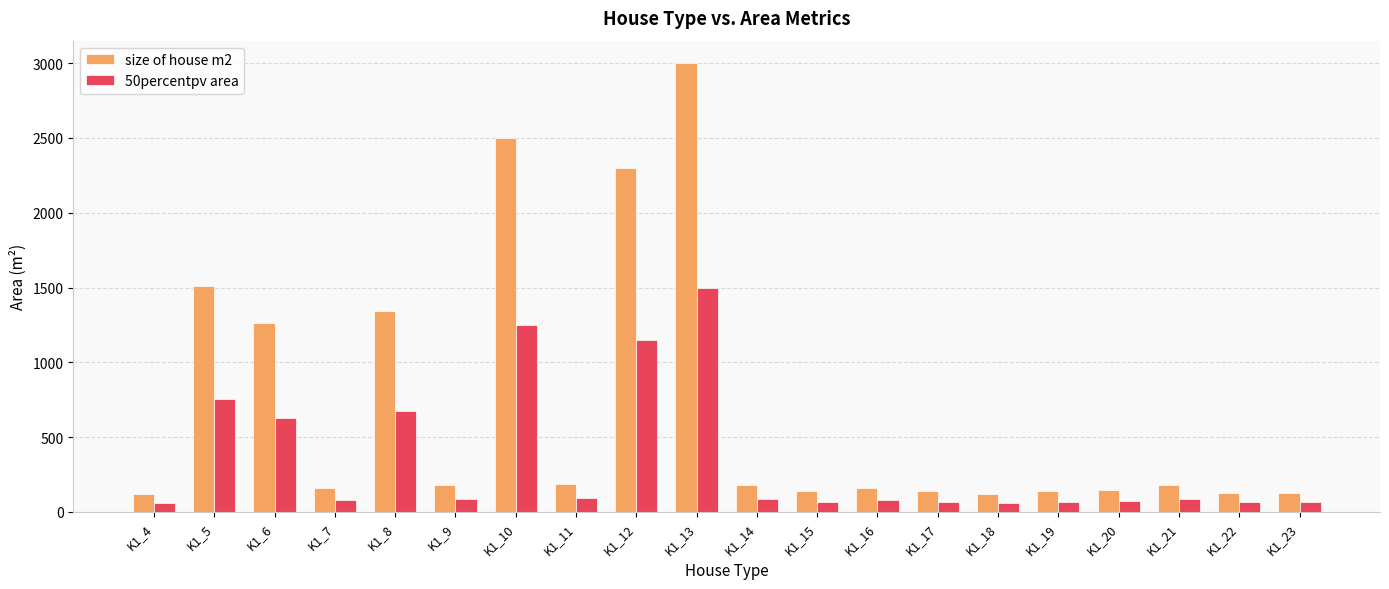

What is the total value across all series at K1_18?

180